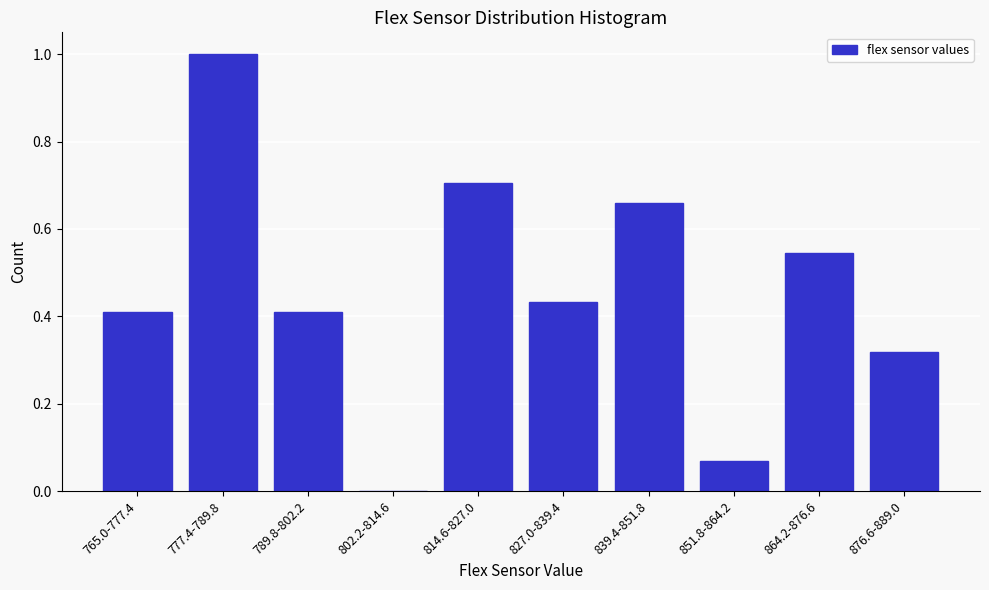

What is the greatest value displayed?

1.0